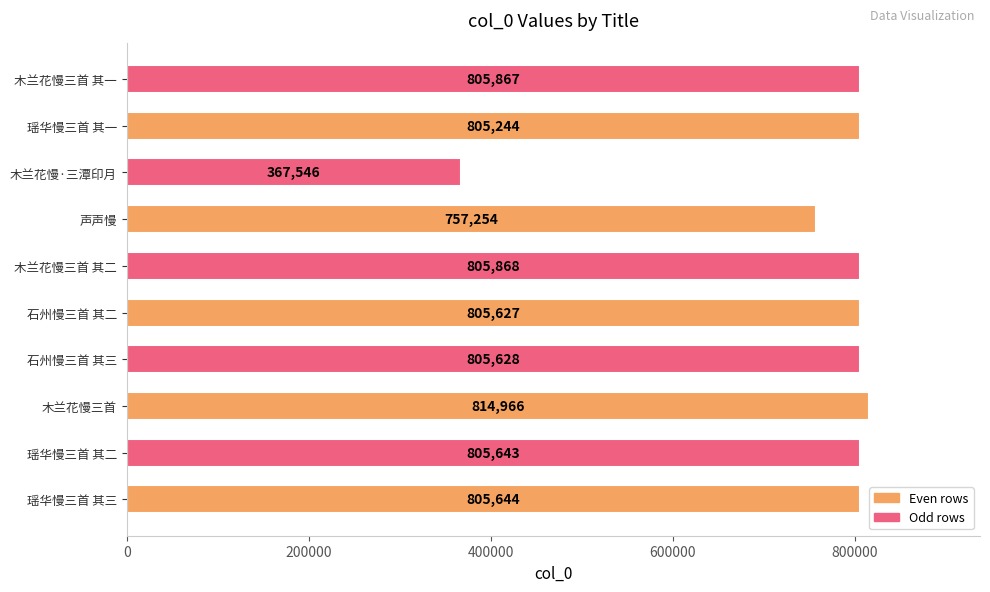

What is the difference between the maximum and minimum values?

447420